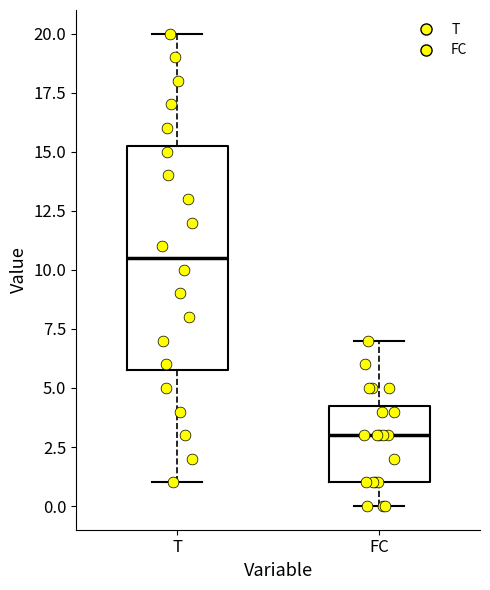

Which box is the tallest, from its lower edge to its upper edge?

T